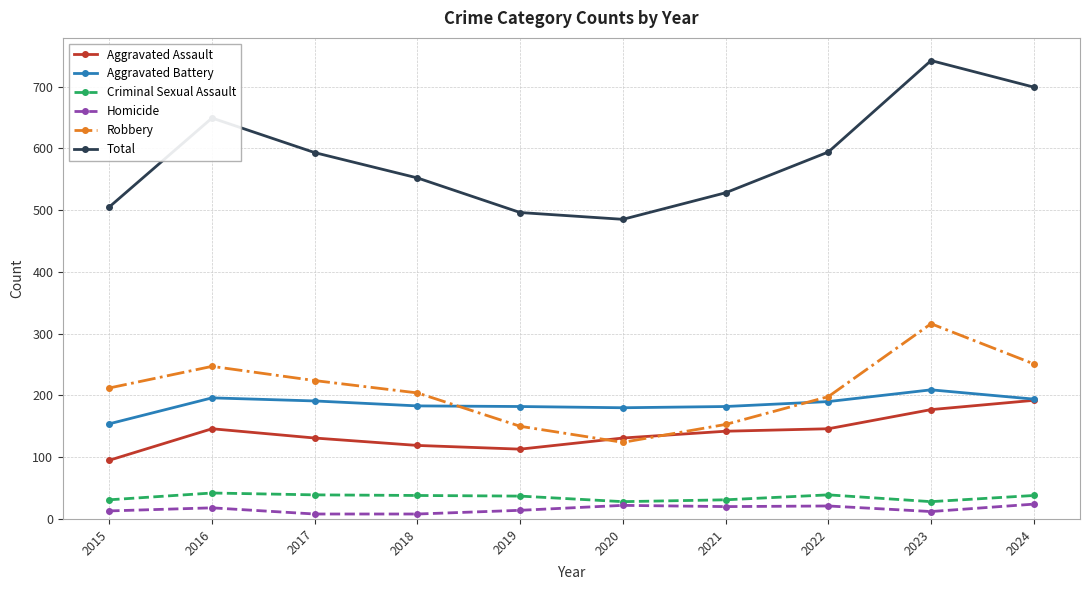

Does the chart display data point markers on the line(s)?

Yes